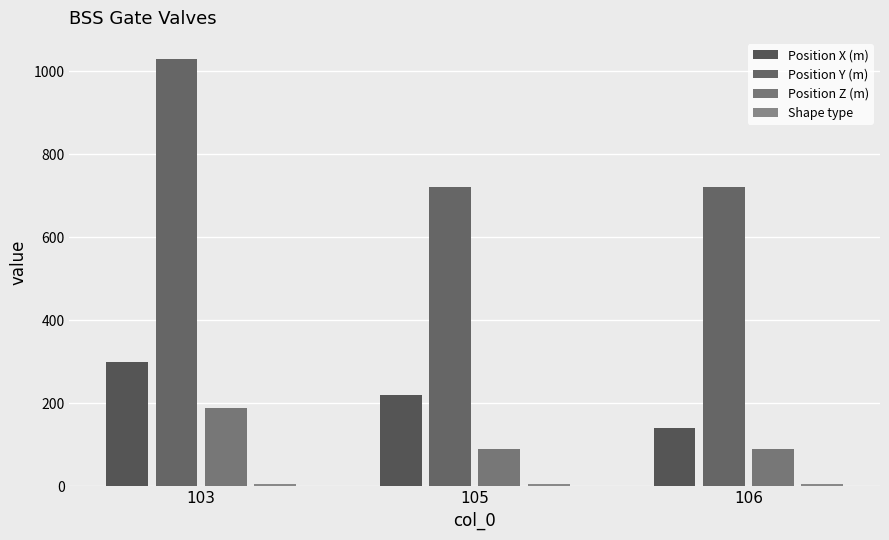

The value of Position Z (m) at 105 is 90. True or false?

True